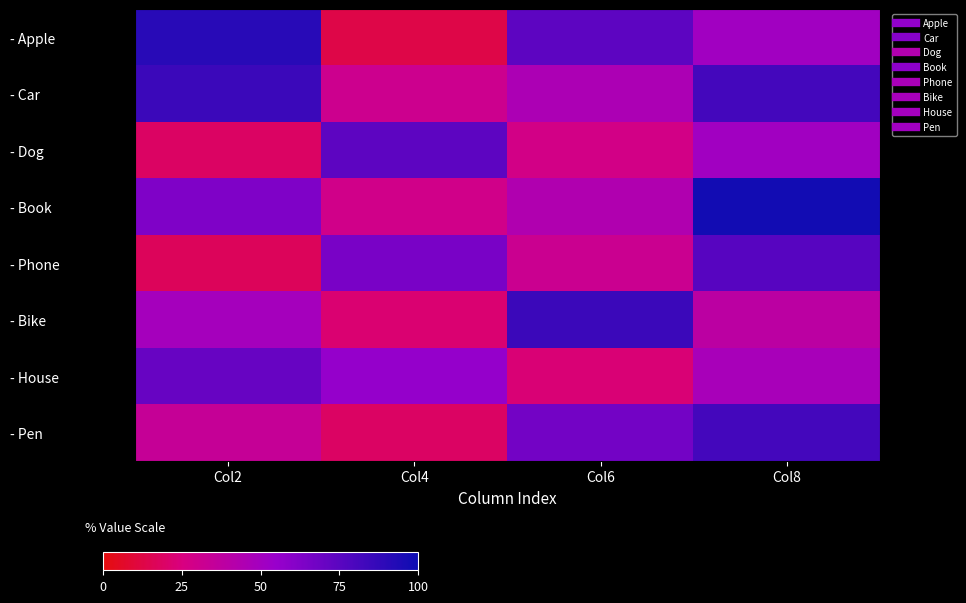

What is the spread (max minus min) of values at Col2?

74